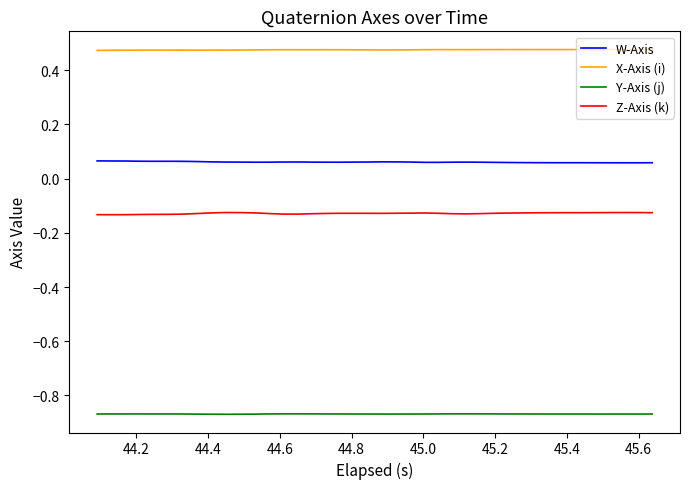

True or false: Z-Axis (k) and X-Axis (i) intersect in this chart.

False